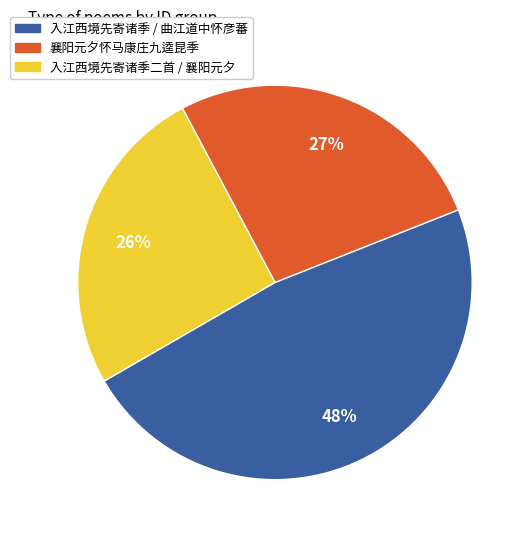

Does any single category account for the majority?

No